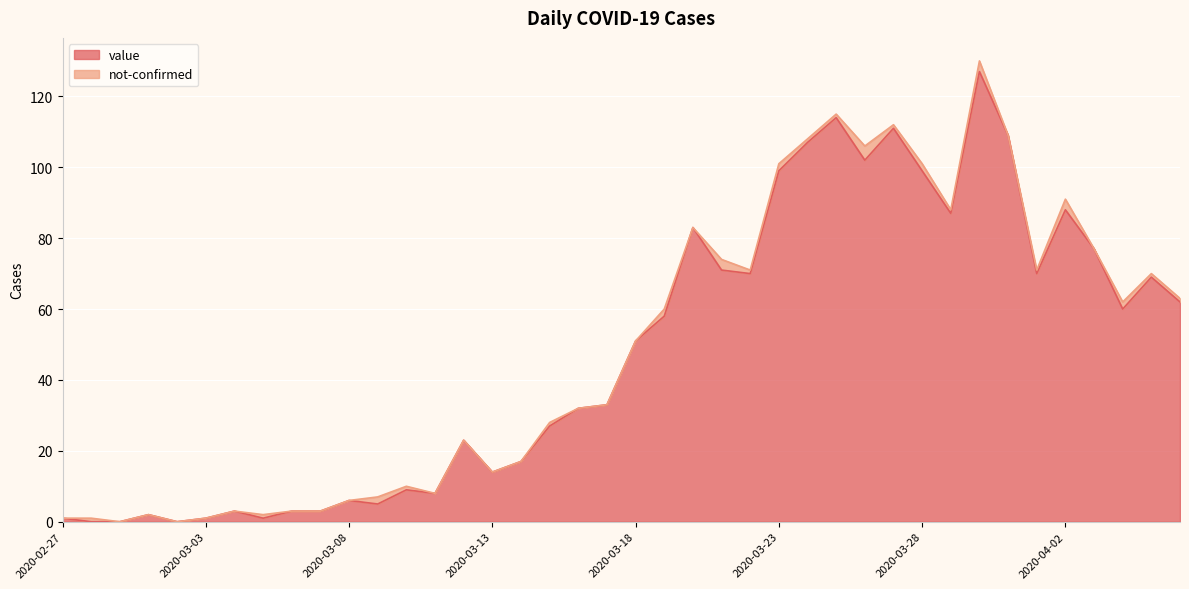

Reading left to right, list all the values displayed in this chart.

1	0	0	2	0	1	3	1	3	3	6	5	9	8	23	14	17	27	32	33	51	58	83	71	70	99	107	114	102	111	99	87	127	109	70	88	77	60	69	62